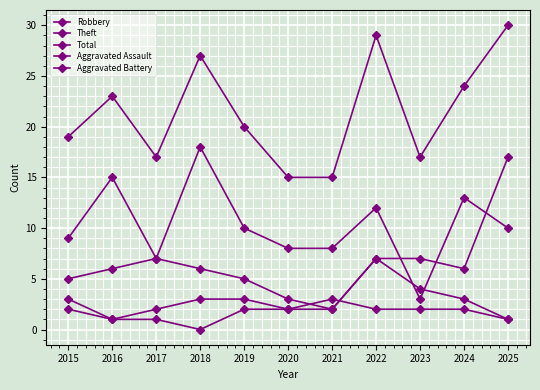

Where is the first local maximum for Theft?

2016